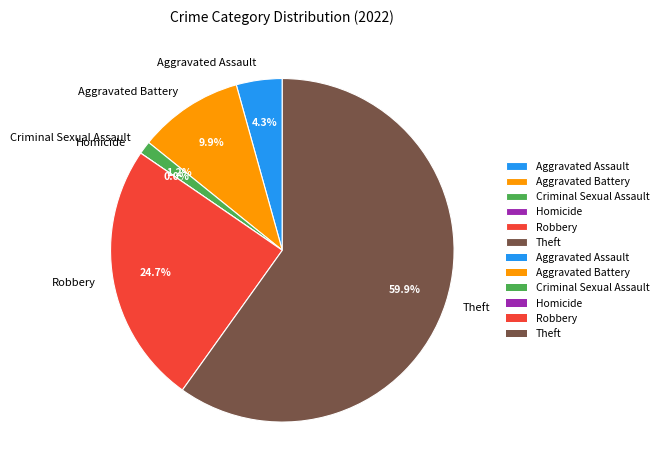

Which category has the biggest portion of the pie?

Theft